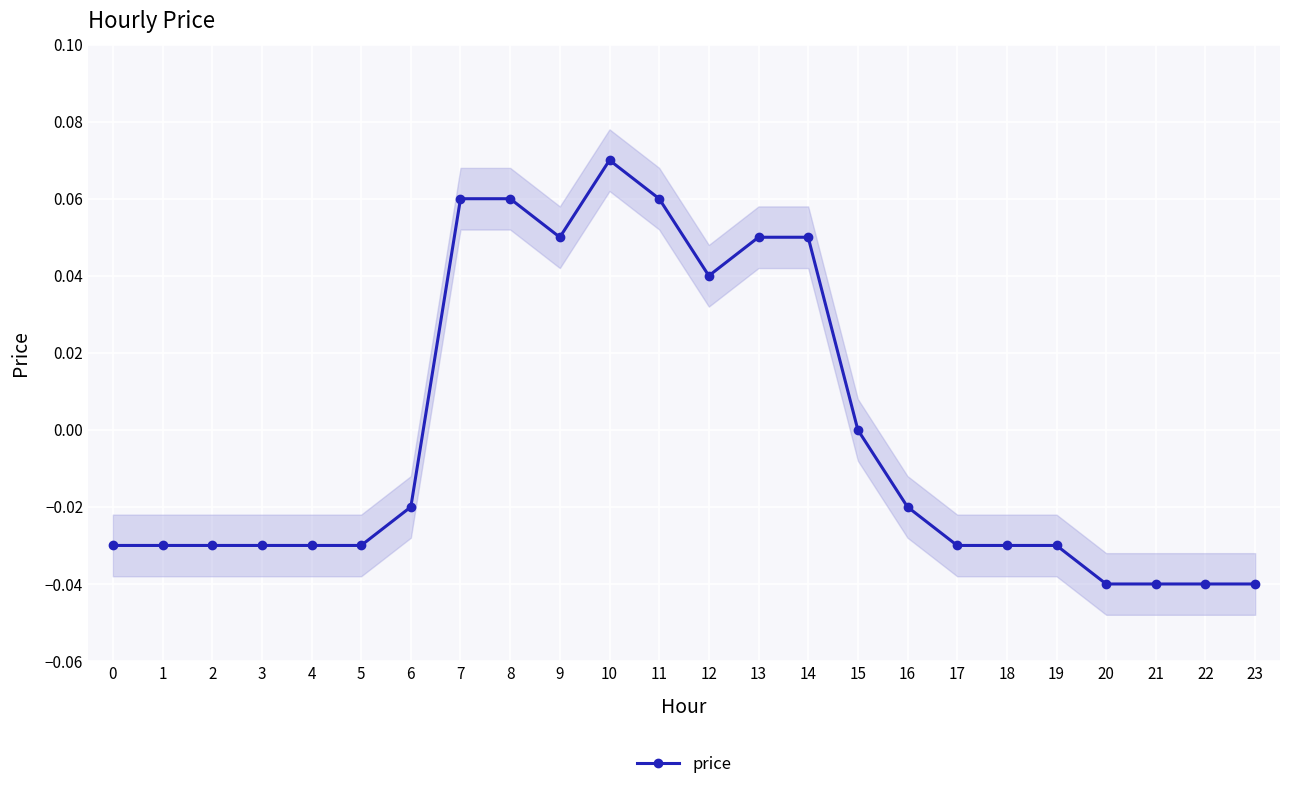

Where does the data first go above 0?

7